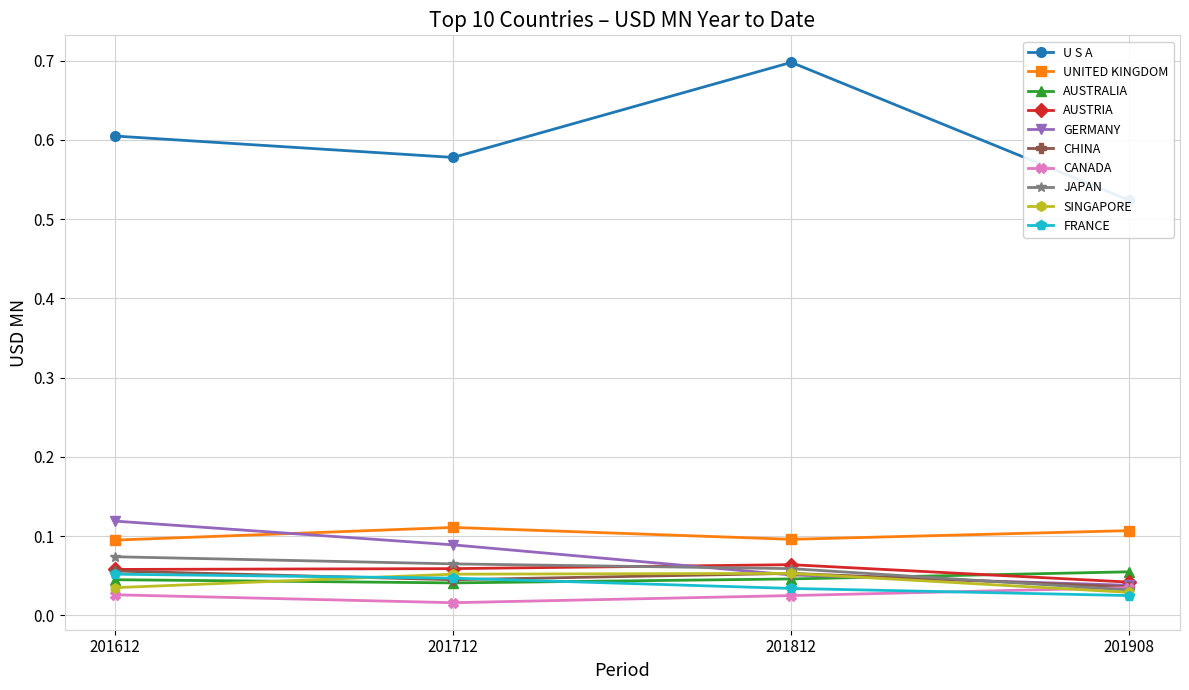

Reading left to right, extract all data points from this chart.

USD MN 201612: 0.6	0.1	0.0	0.1	0.1	0.1	0.0	0.1	0.0	0.1
USD MN 201712: 0.6	0.1	0.0	0.1	0.1	0.0	0.0	0.1	0.1	0.0
USD MN 201812: 0.7	0.1	0.0	0.1	0.1	0.1	0.0	0.1	0.1	0.0
USD MN 201908: 0.5	0.1	0.1	0.0	0.0	0.0	0.0	0.0	0.0	0.0